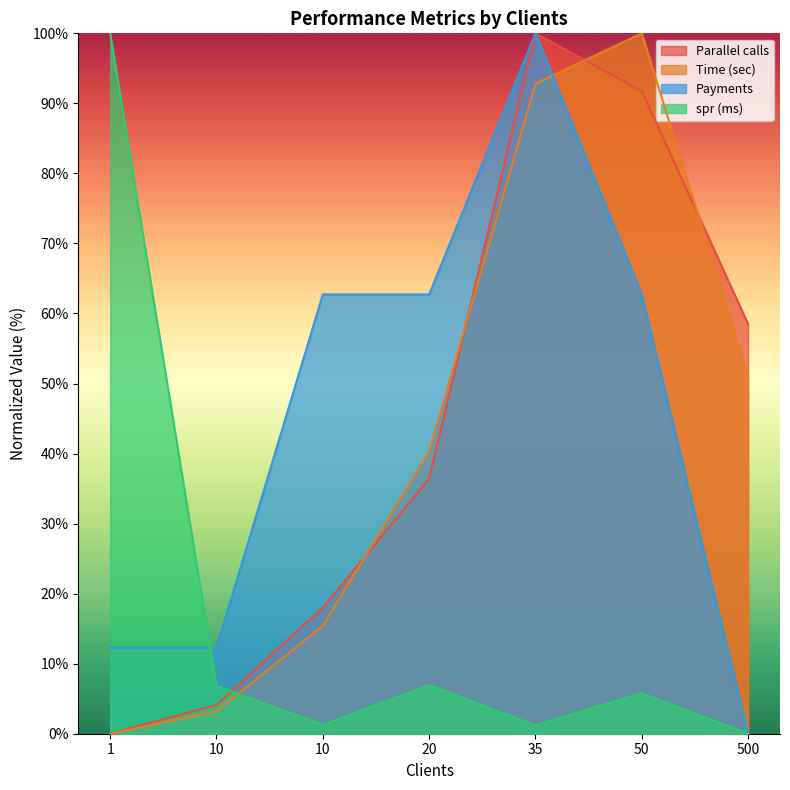

In spr (ms), how many points are higher than both neighbors (excluding endpoints)?

2